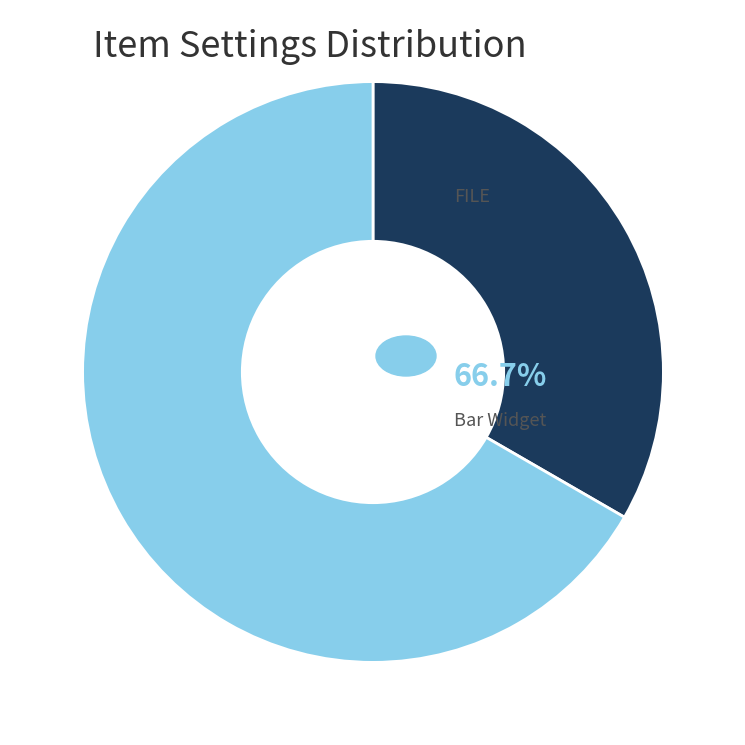

Is there a majority slice in this chart?

Yes